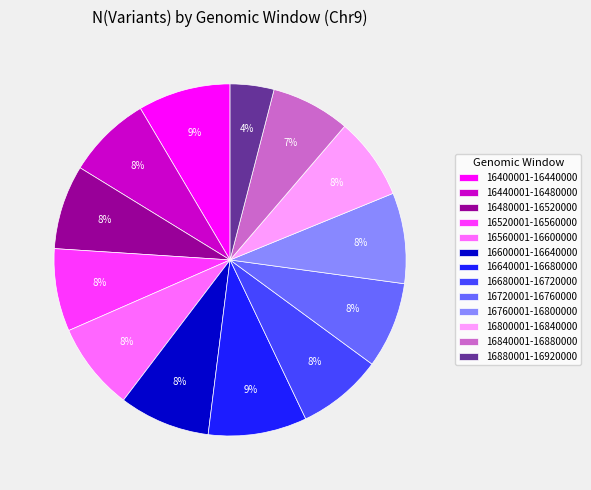

Is 16800001-16840000 the majority of the pie?

No